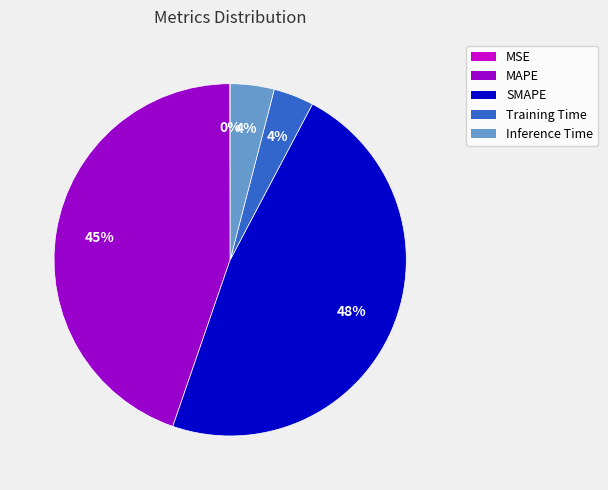

Which category has the biggest portion of the pie?

SMAPE